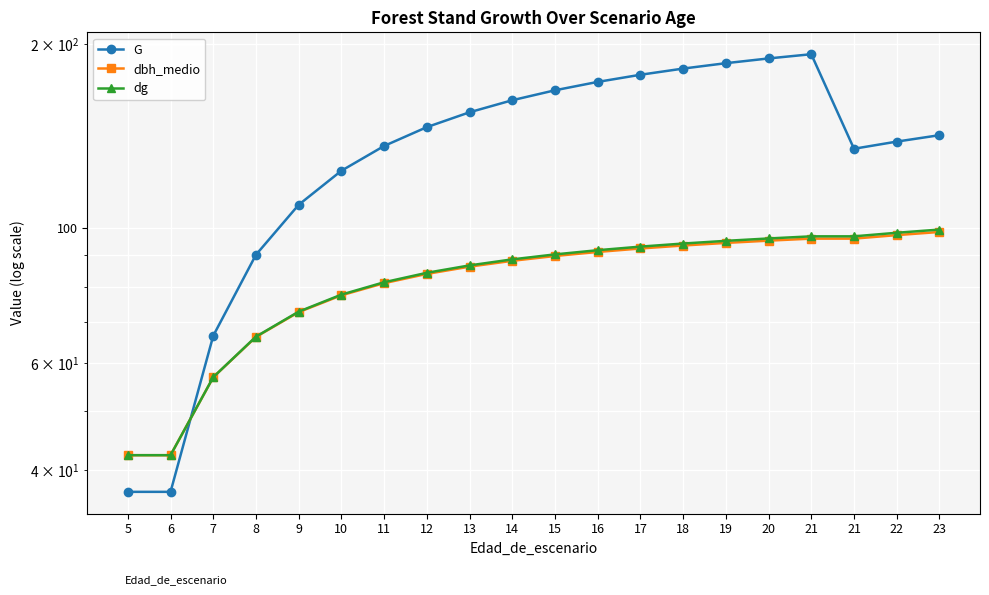

At how many categories does at least one series exceed 62?

18